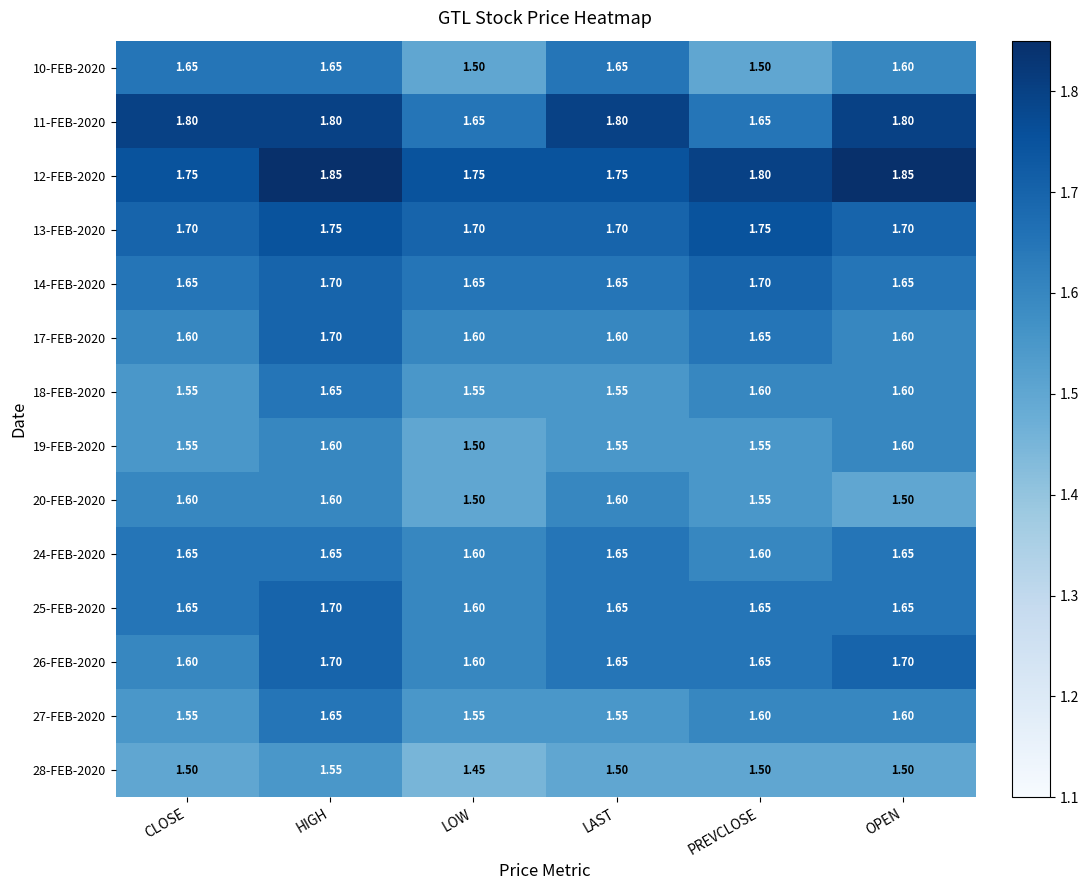

At which category is the sum across all series the highest?

HIGH